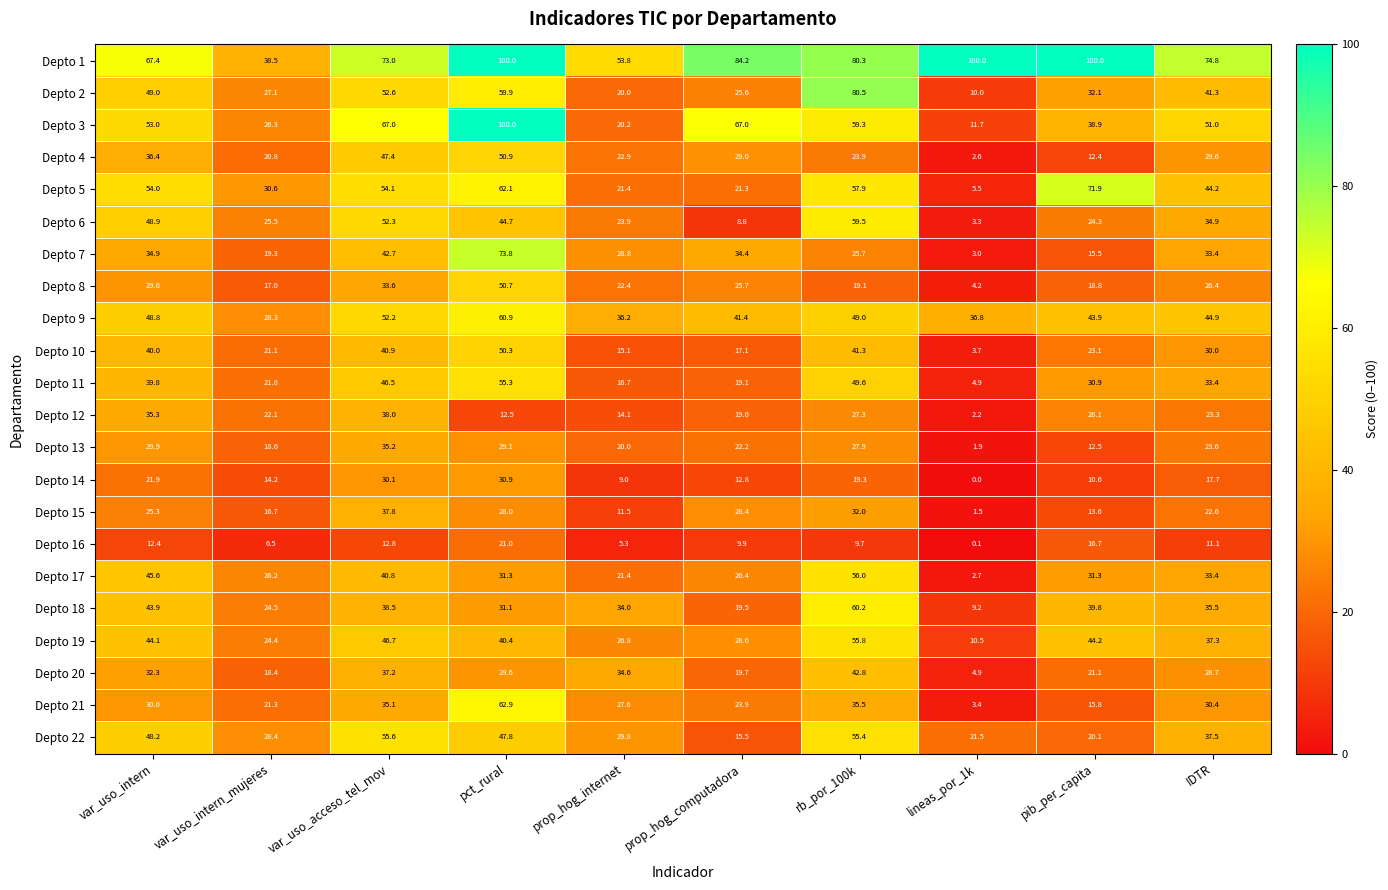

At which category is the sum across all series the highest?

pct_rural